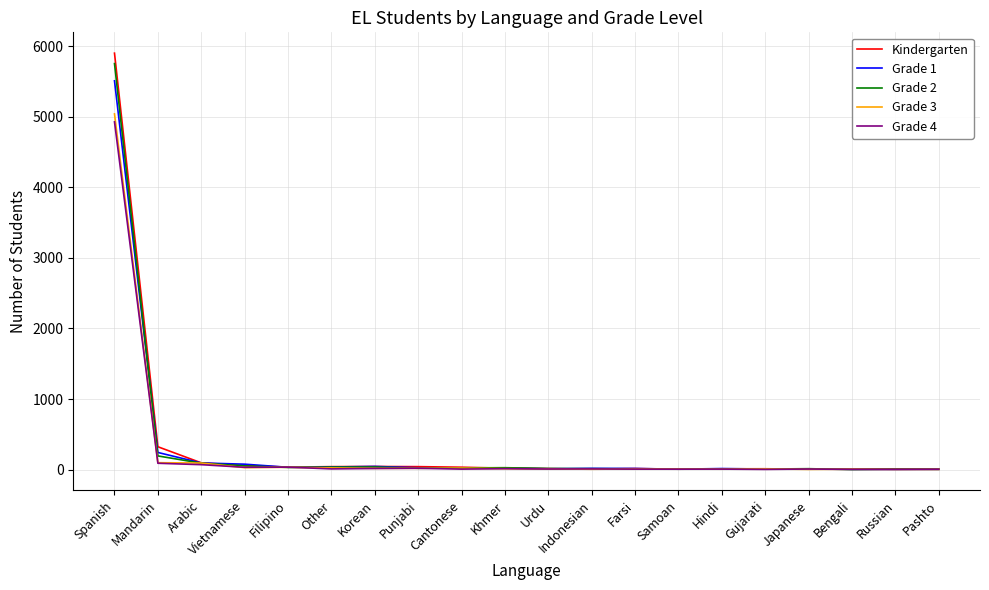

Which series has the largest range (max minus min)?

Kindergarten